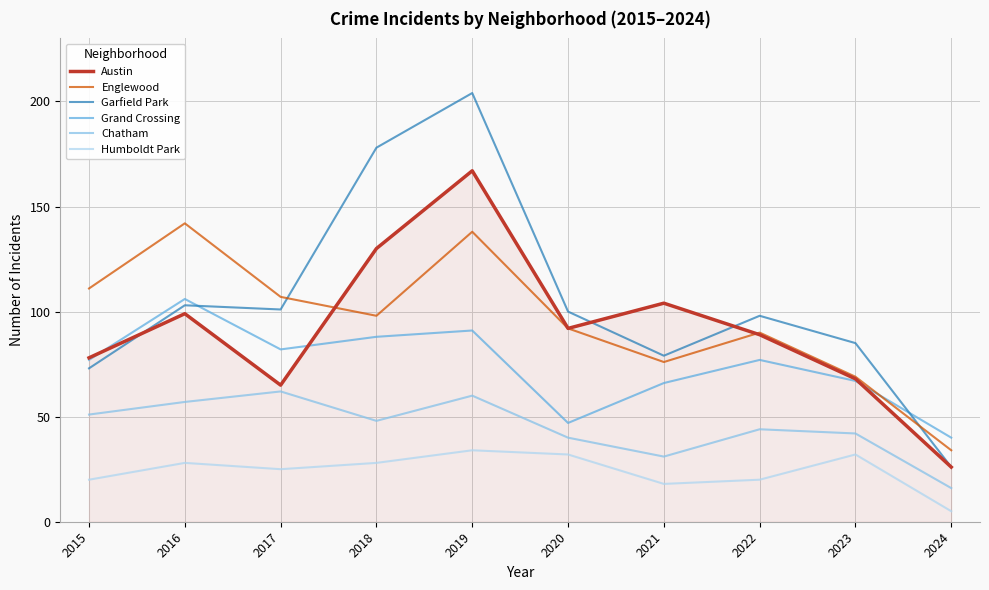

List the series in order of their peak value, highest first.

Garfield Park, Austin, Englewood, Grand Crossing, Chatham, Humboldt Park